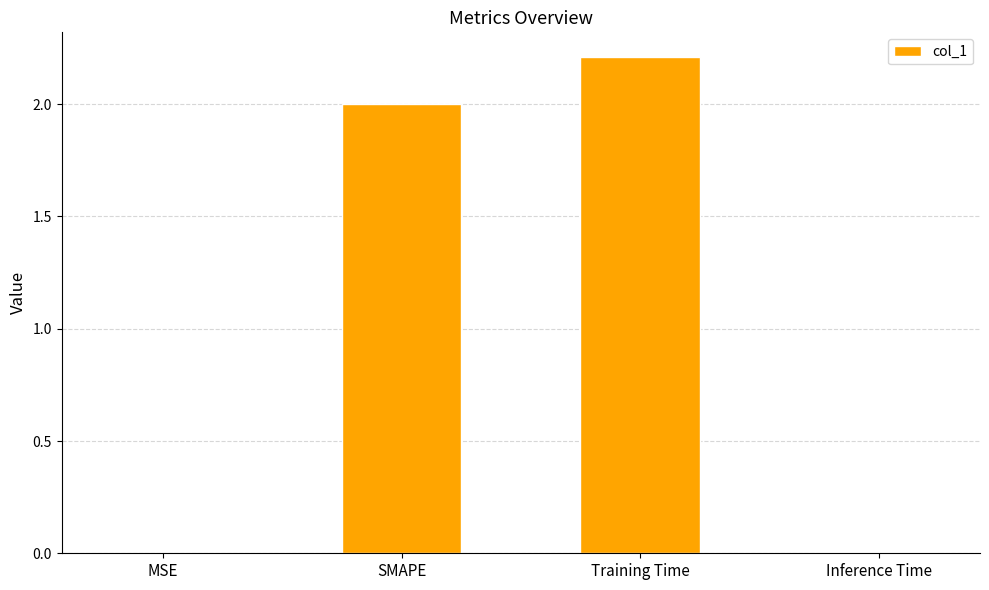

What is the greatest value displayed?

2.2